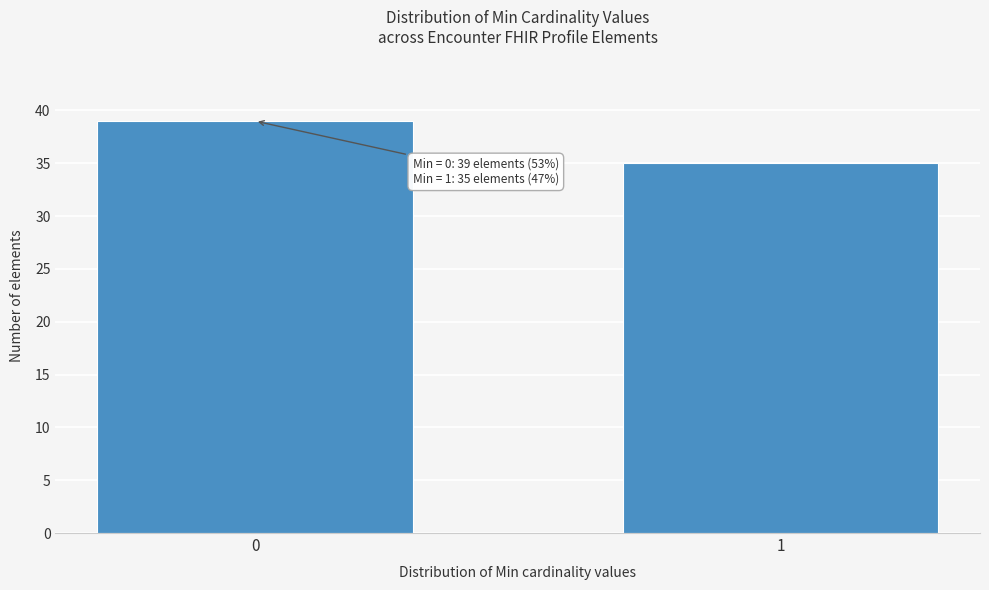

Reading left to right, what are all the values shown in this chart?

0=39	1=35